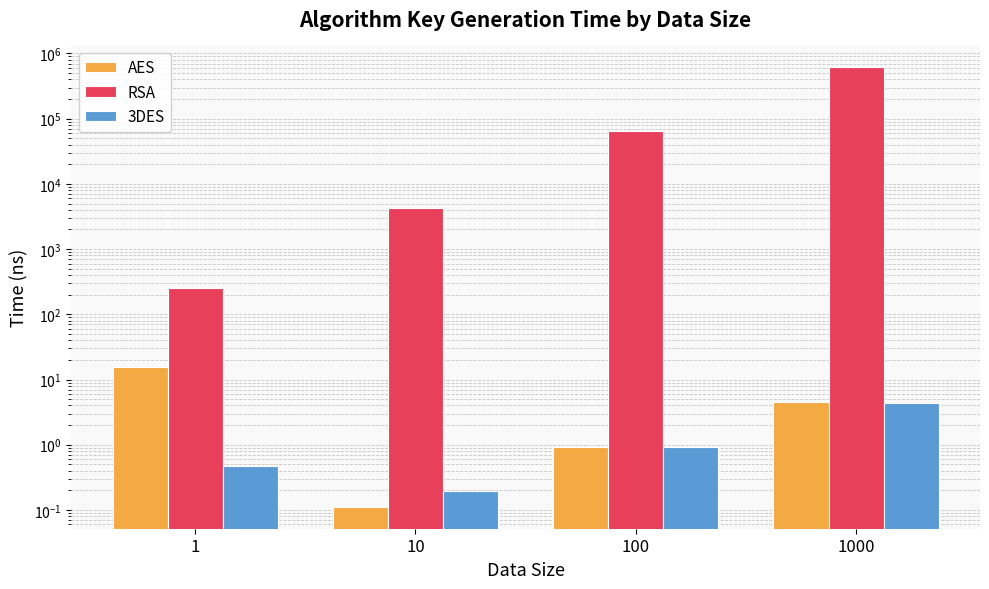

What is the maximum value shown in the chart?

610501.2